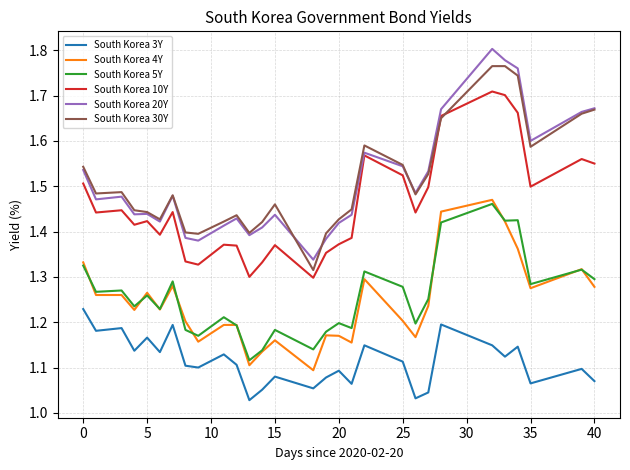

True or false: South Korea 3Y and South Korea 5Y intersect in this chart.

False